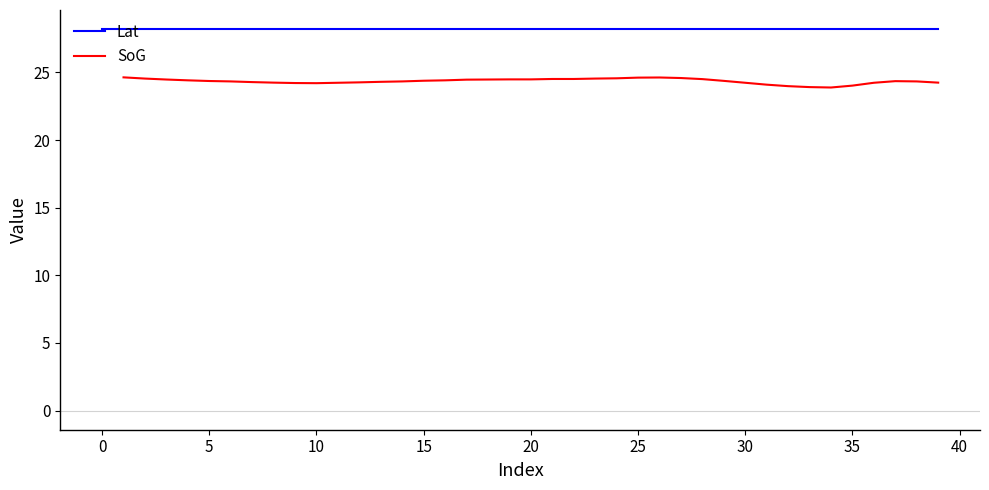

What are all the series names shown in the legend?

Lat, SoG